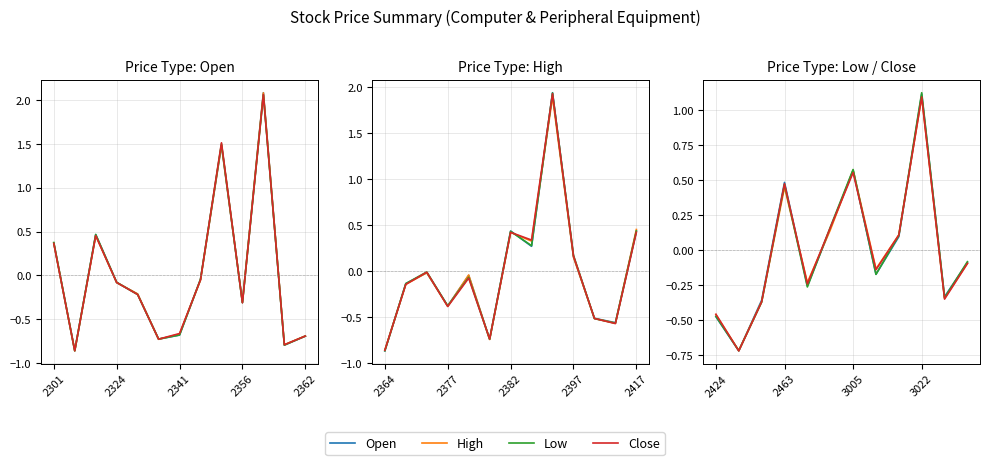

The value of Open at 2362 is -0.3. True or false?

False